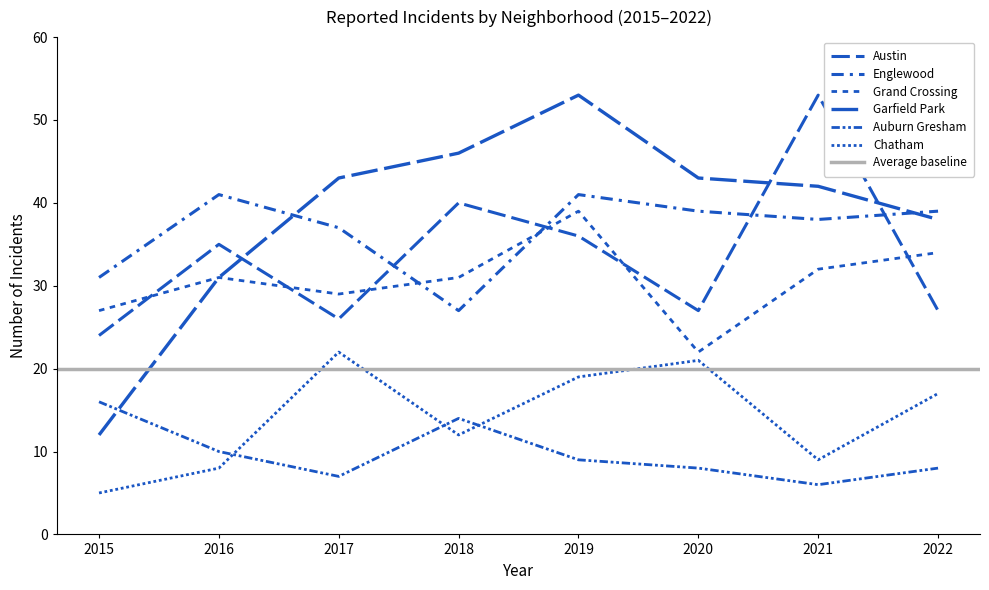

What is the sum of all Austin values?

268